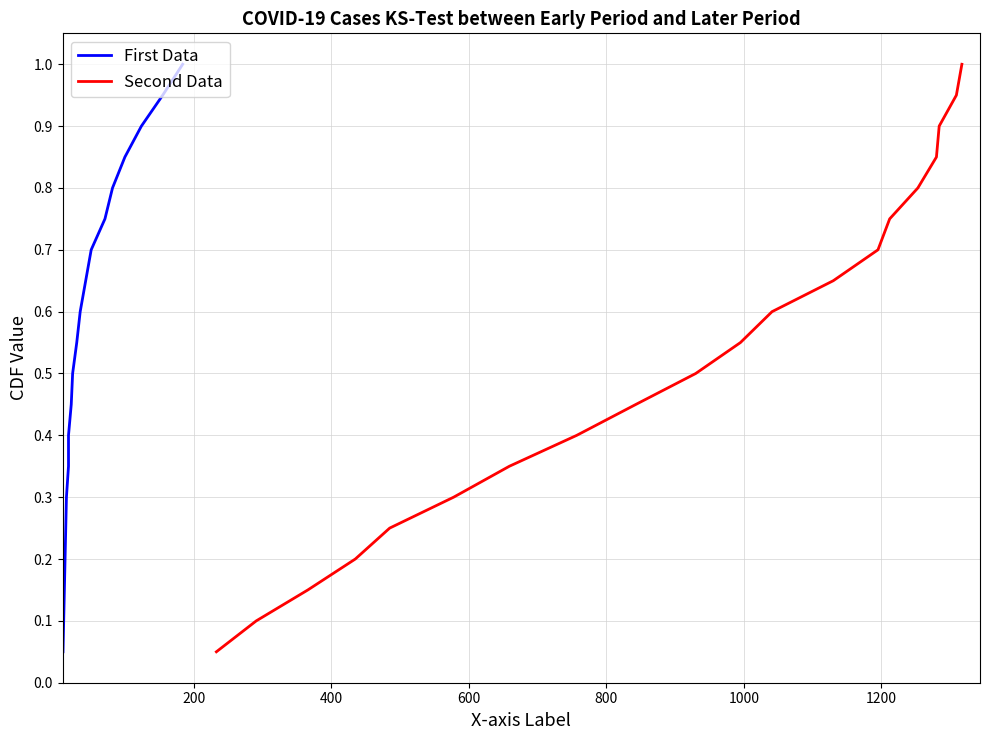

Rank the series by their maximum value, from highest to lowest.

First Data, Second Data